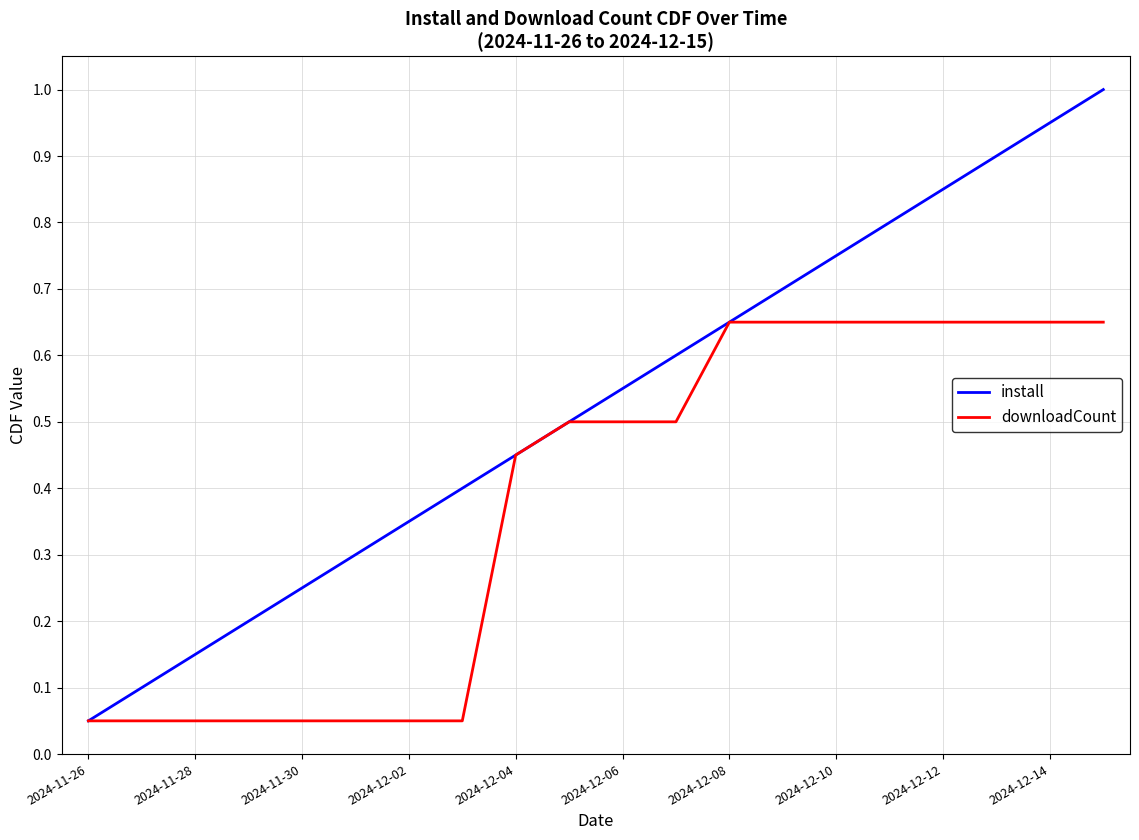

How many lines are shown in the chart?

2